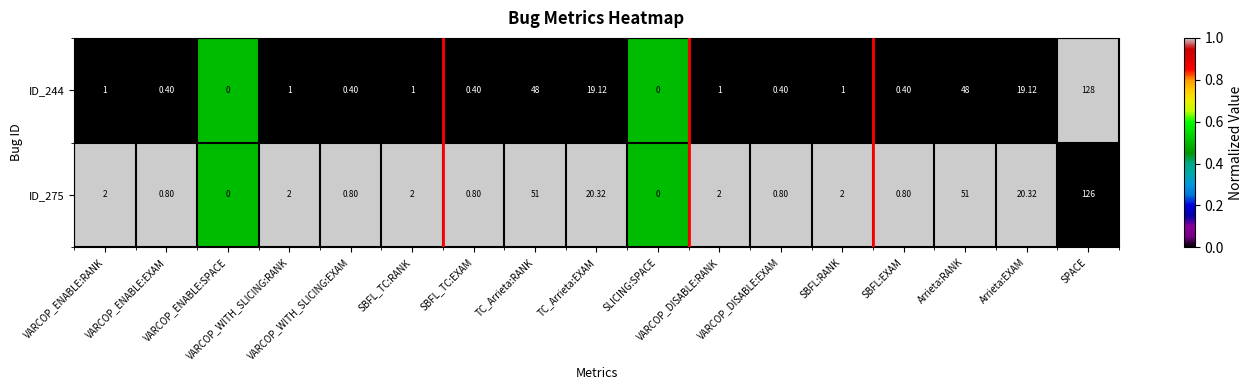

Which category has the highest value across all series?

SPACE